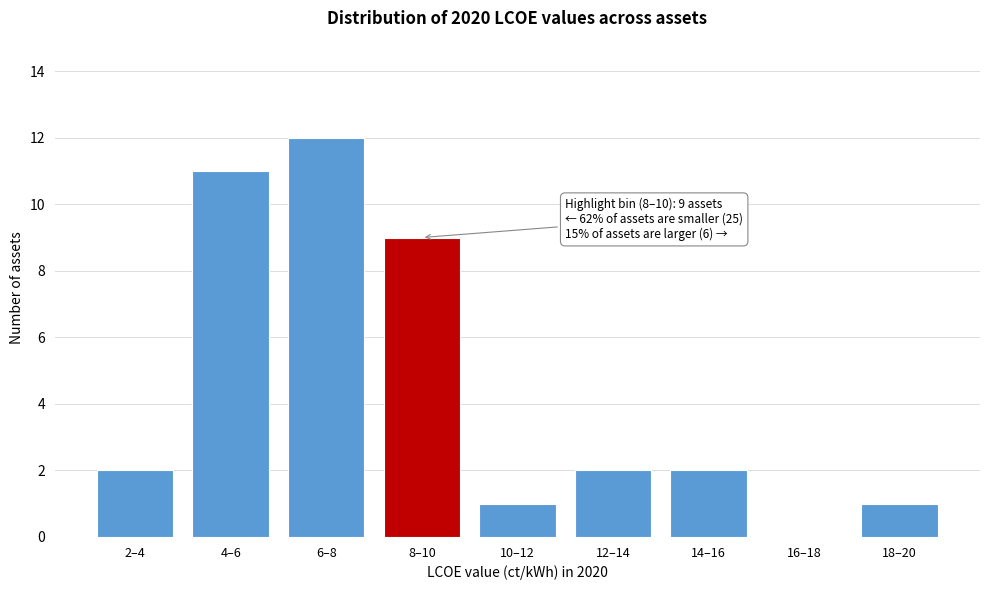

Reading right to left, what are all the values shown in this chart?

18–20=1	16–18=0	14–16=2	12–14=2	10–12=1	8–10=9	6–8=12	4–6=11	2–4=2